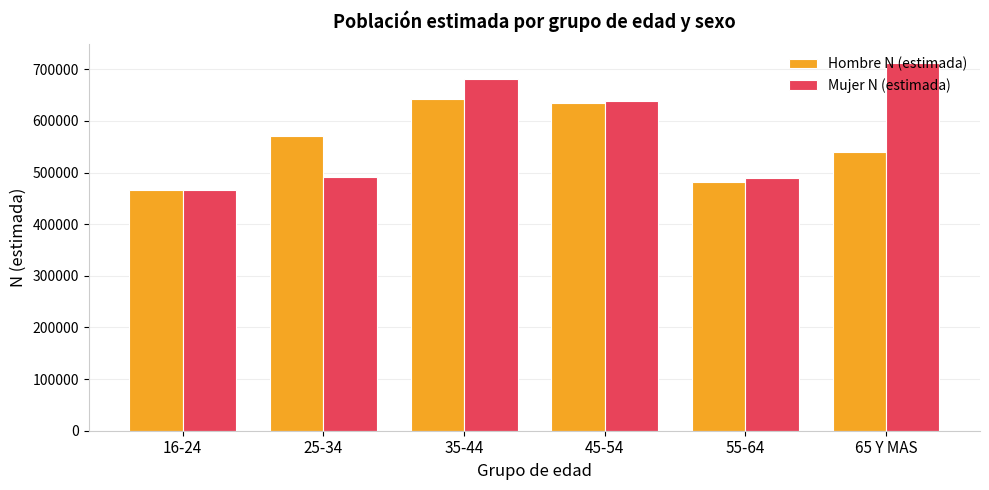

What is the label of the 6th bar from the right?

16-24